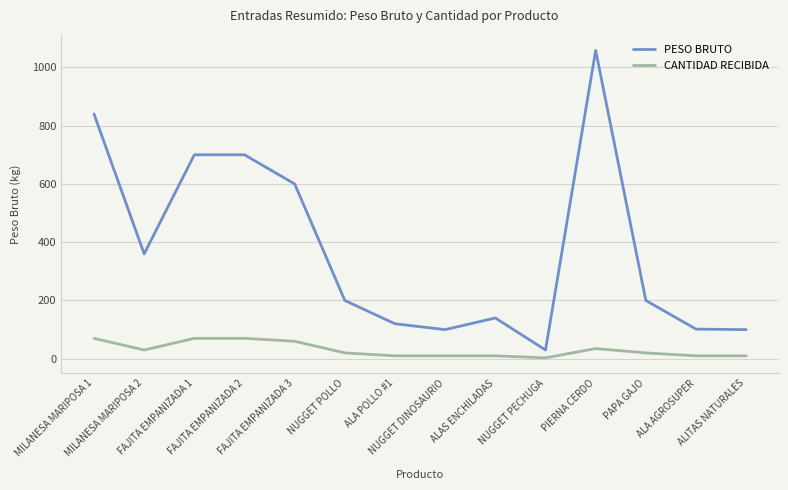

Rank the series by their maximum value, from highest to lowest.

PESO BRUTO, CANTIDAD RECIBIDA